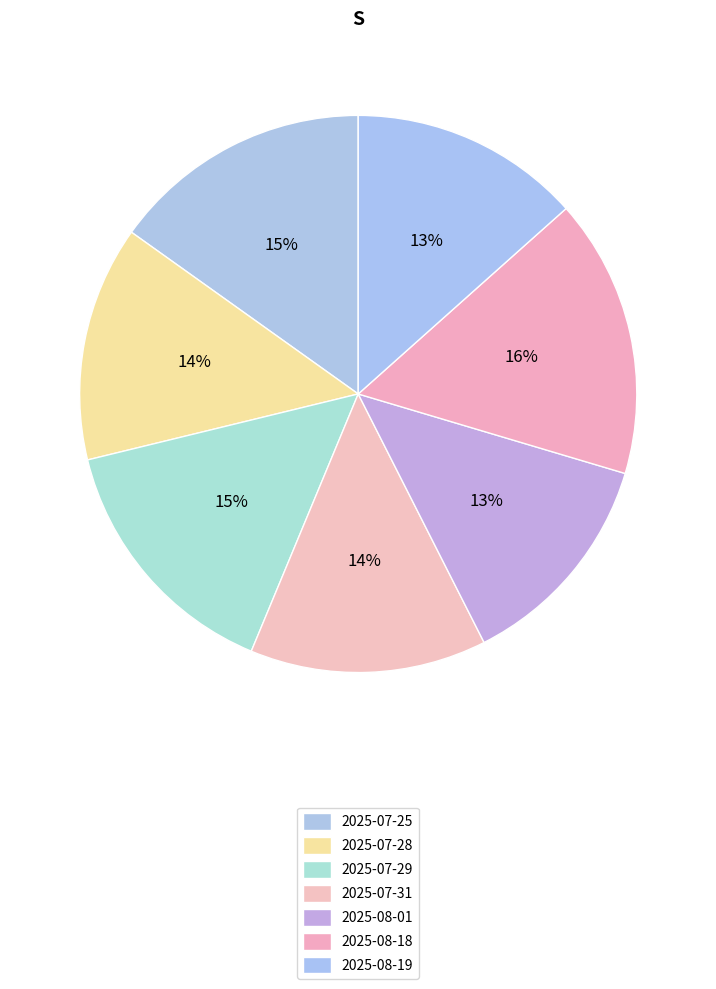

True or false: 2025-07-28 accounts for 2% of the total.

False